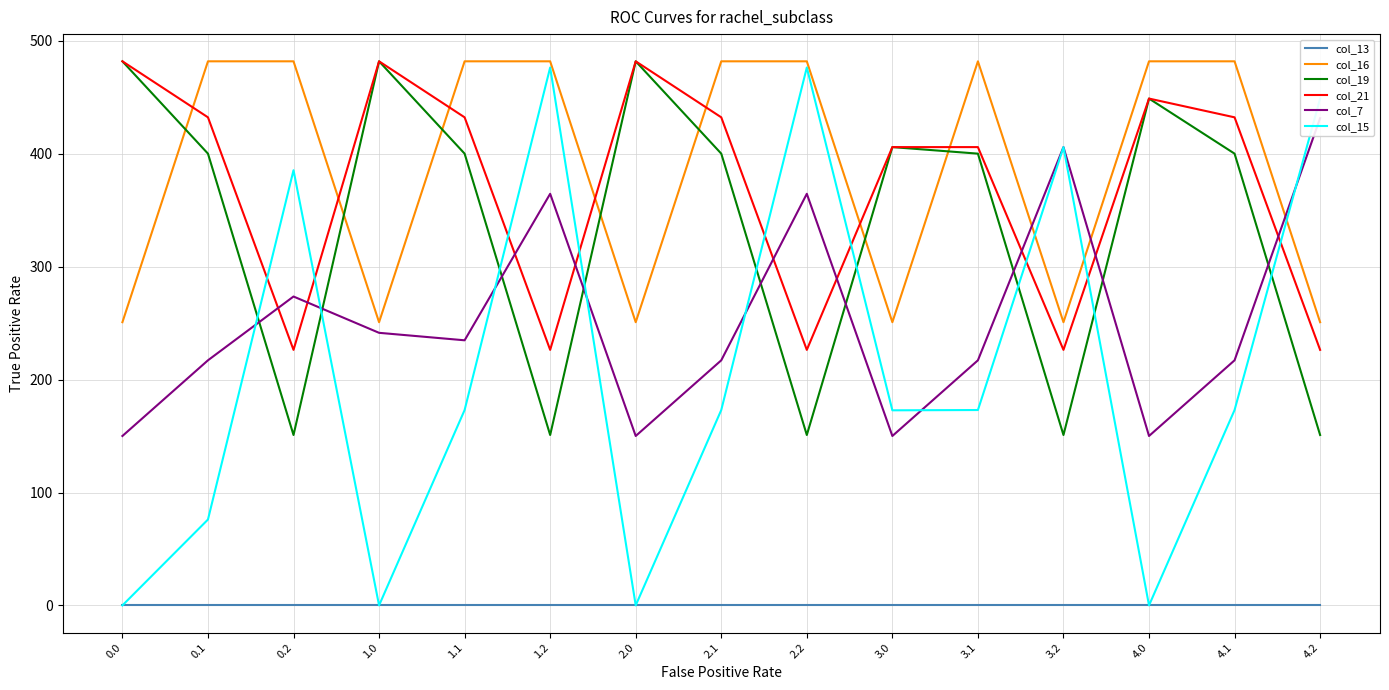

Reading left to right, list all the values displayed in this chart.

col_13: 0.0=0.0	0.1=0.0	0.2=0.0	1.0=0.0	1.1=0.0	1.2=0.0	2.0=0.0	2.1=0.0	2.2=0.0	3.0=0.0	3.1=0.0	3.2=0.0	4.0=0.0	4.1=0.0	4.2=0.0
col_16: 0.0=250.9	0.1=482.0	0.2=482.0	1.0=250.9	1.1=482.0	1.2=482.0	2.0=250.9	2.1=482.0	2.2=482.0	3.0=250.9	3.1=482.0	3.2=250.9	4.0=482.0	4.1=482.0	4.2=250.9
col_19: 0.0=482.0	0.1=400.2	0.2=151.0	1.0=482.0	1.1=400.2	1.2=151.0	2.0=482.0	2.1=400.2	2.2=151.0	3.0=406.0	3.1=400.2	3.2=151.0	4.0=449.0	4.1=400.2	4.2=151.0
col_21: 0.0=482.0	0.1=432.4	0.2=226.4	1.0=482.0	1.1=432.4	1.2=226.4	2.0=482.0	2.1=432.4	2.2=226.4	3.0=406.0	3.1=406.0	3.2=226.4	4.0=449.0	4.1=432.4	4.2=226.4
col_7: 0.0=150.1	0.1=217.1	0.2=273.6	1.0=241.5	1.1=234.9	1.2=364.6	2.0=150.1	2.1=217.1	2.2=364.6	3.0=150.1	3.1=217.1	3.2=406.0	4.0=150.1	4.1=217.1	4.2=431.6
col_15: 0.0=0.0	0.1=76.1	0.2=385.5	1.0=0.0	1.1=173.1	1.2=476.5	2.0=0.0	2.1=173.1	2.2=476.5	3.0=172.8	3.1=173.1	3.2=406.0	4.0=0.0	4.1=173.1	4.2=449.0